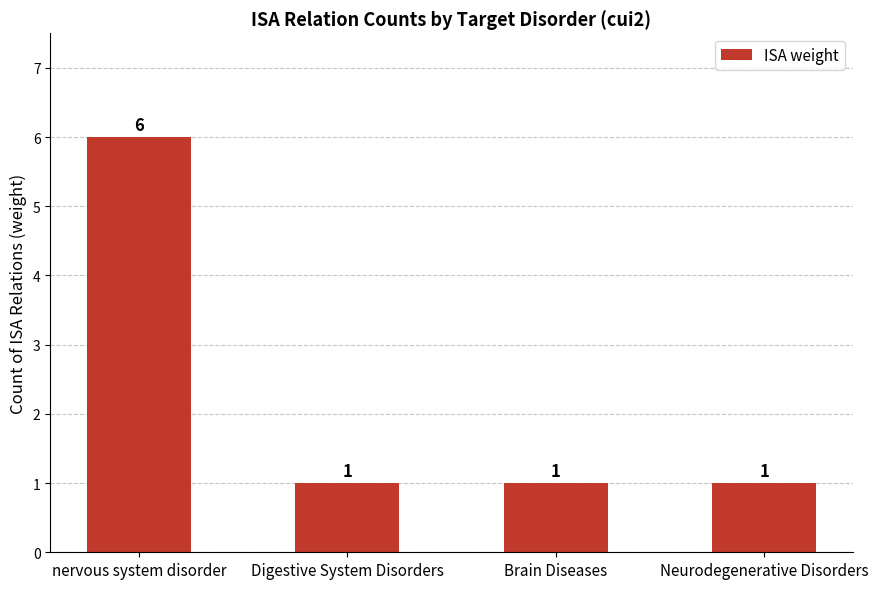

The chart shows a value of 6 at nervous system disorder. True or false?

True